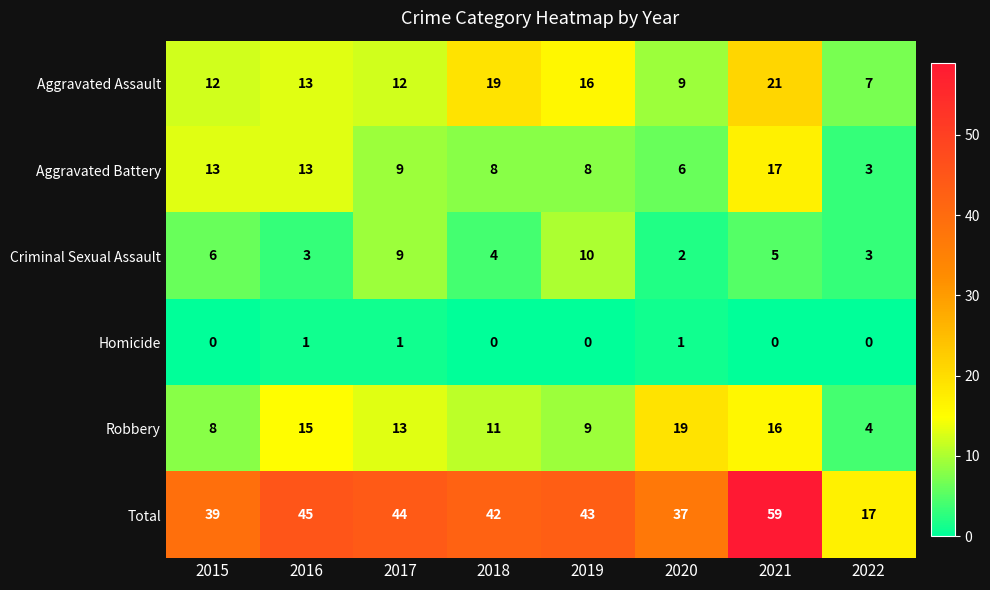

Where does the Total series first go above 43?

2016